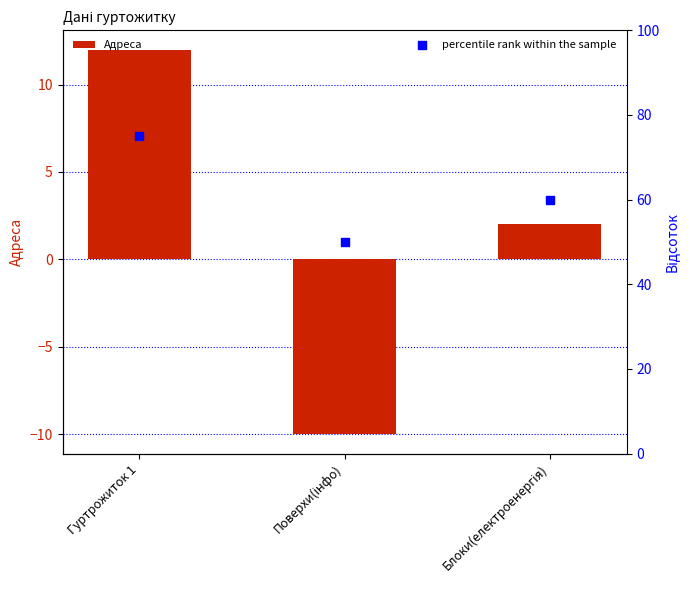

Which series contains the highest Y value?

percentile rank within the sample